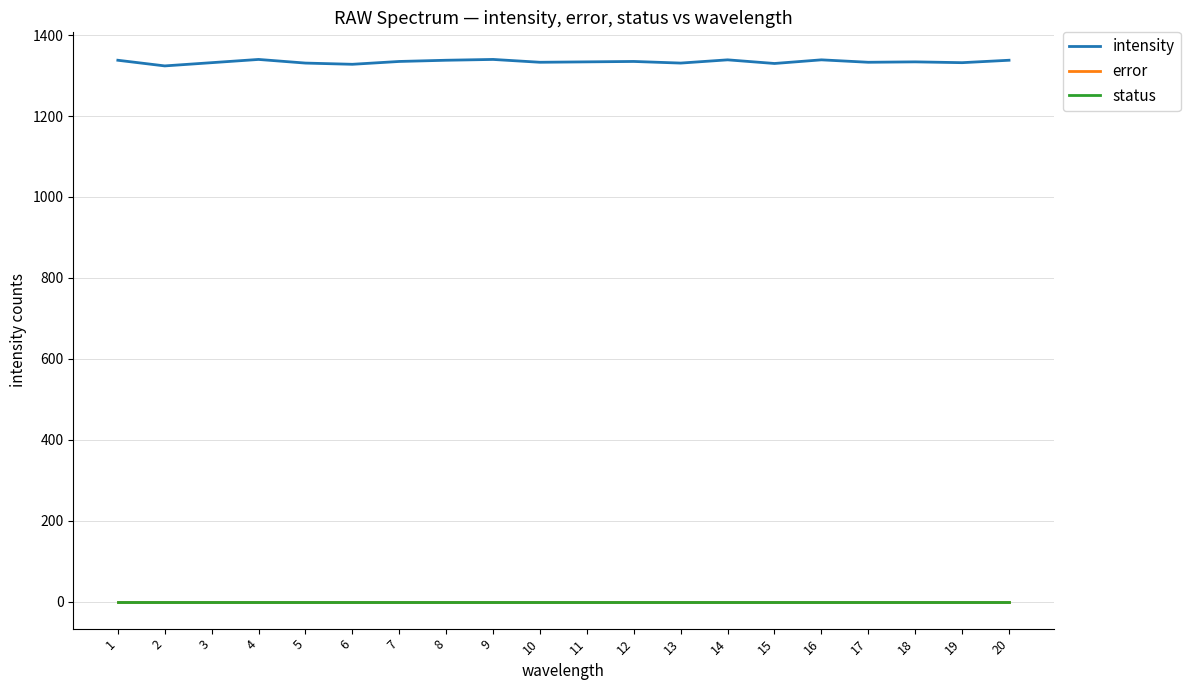

What is the value of the intensity point at the 16th from the left?

1339